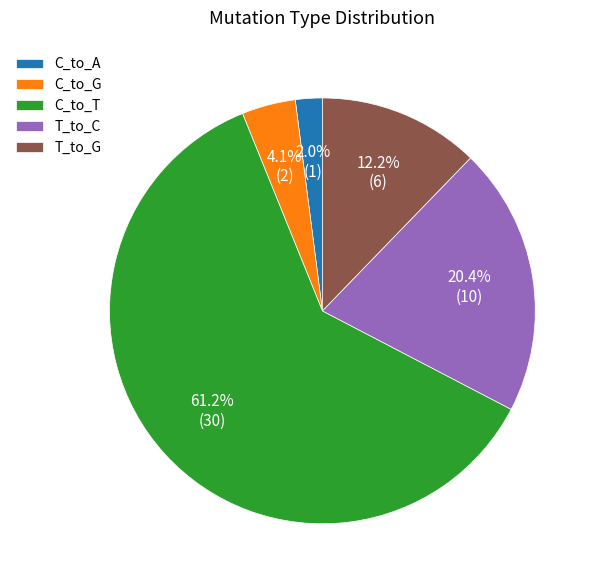

Rank the categories by value from lowest to highest.

C_to_A, C_to_G, T_to_G, T_to_C, C_to_T